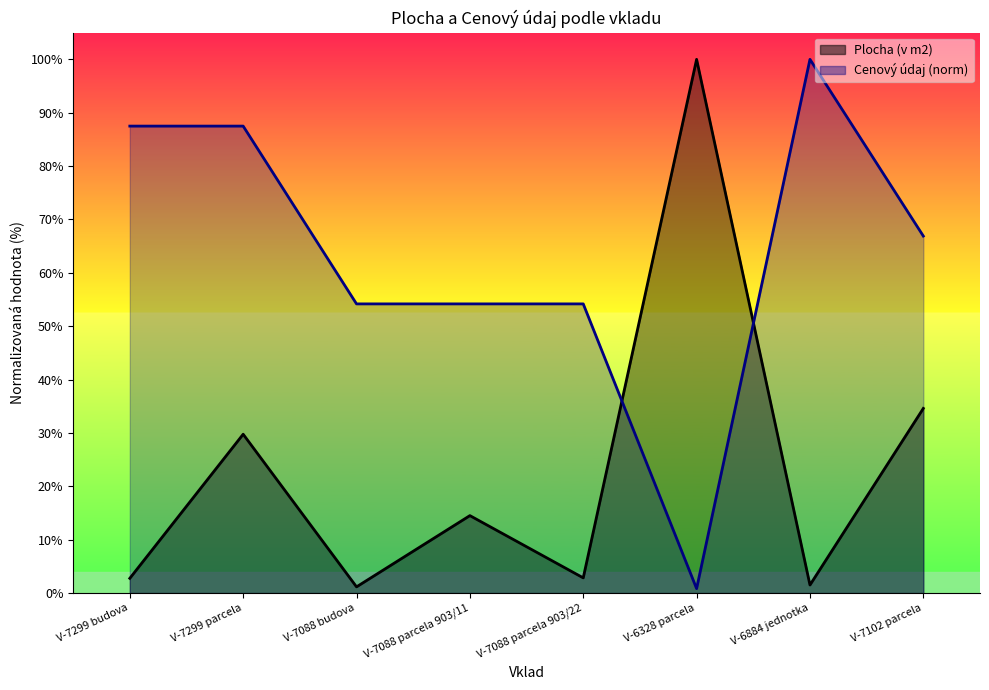

What is the difference between the Plocha (v m2) values at V-6328 parcela and V-7102 parcela?

65.4